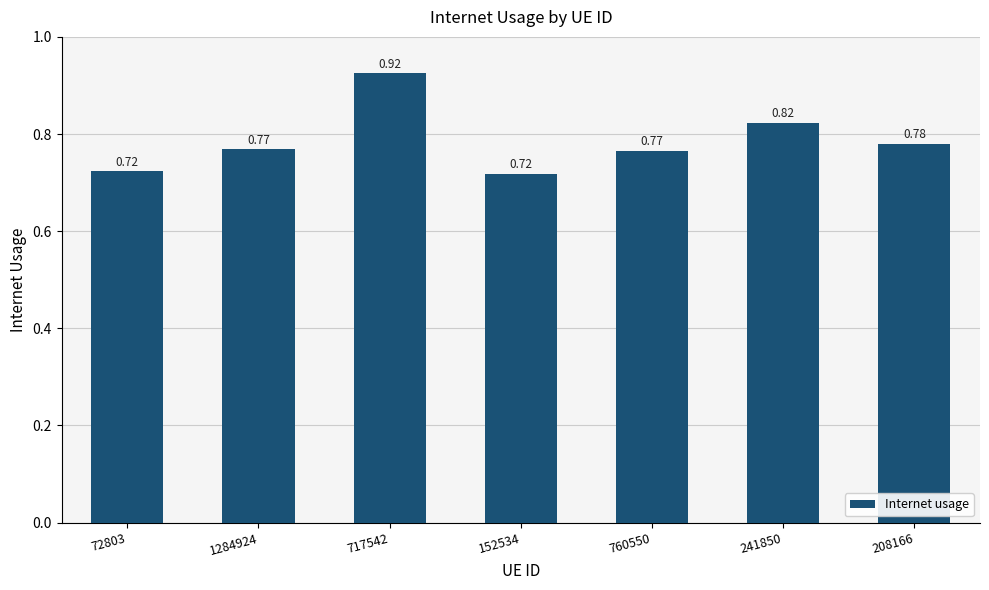

Between 208166 and 241850, which is larger?

241850